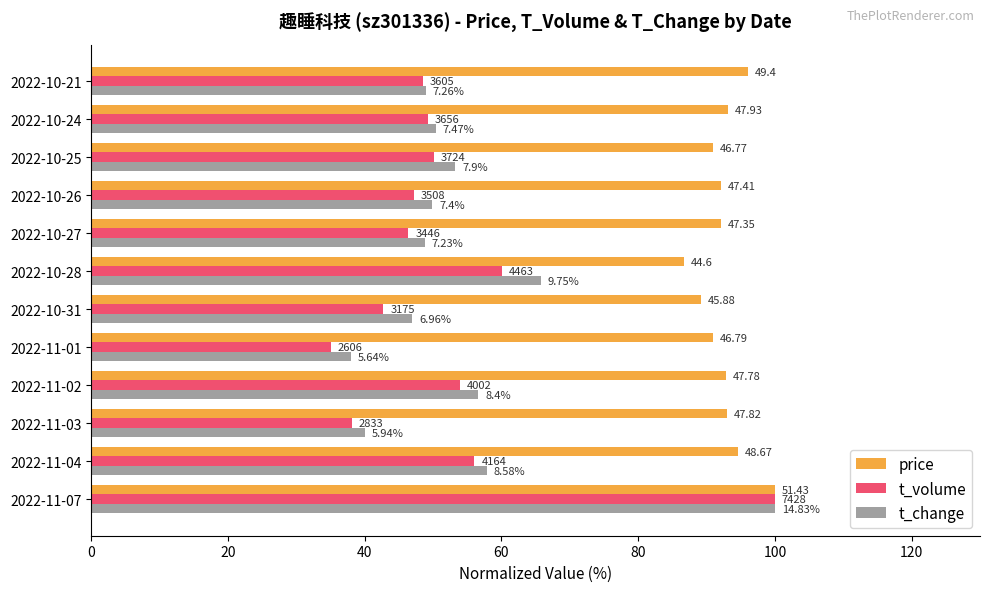

What are all the series names shown in the legend?

price, t_volume, t_change